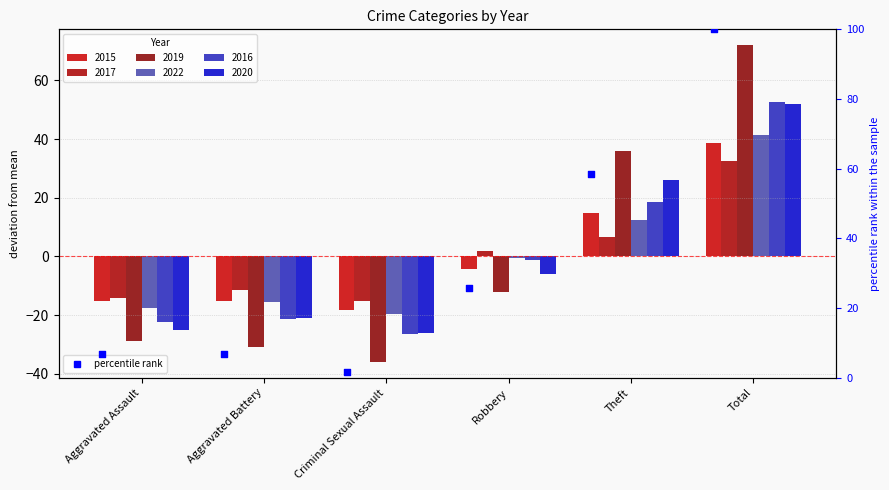

Approximately how many times larger is the value at Total compared to Criminal Sexual Assault?

58.0